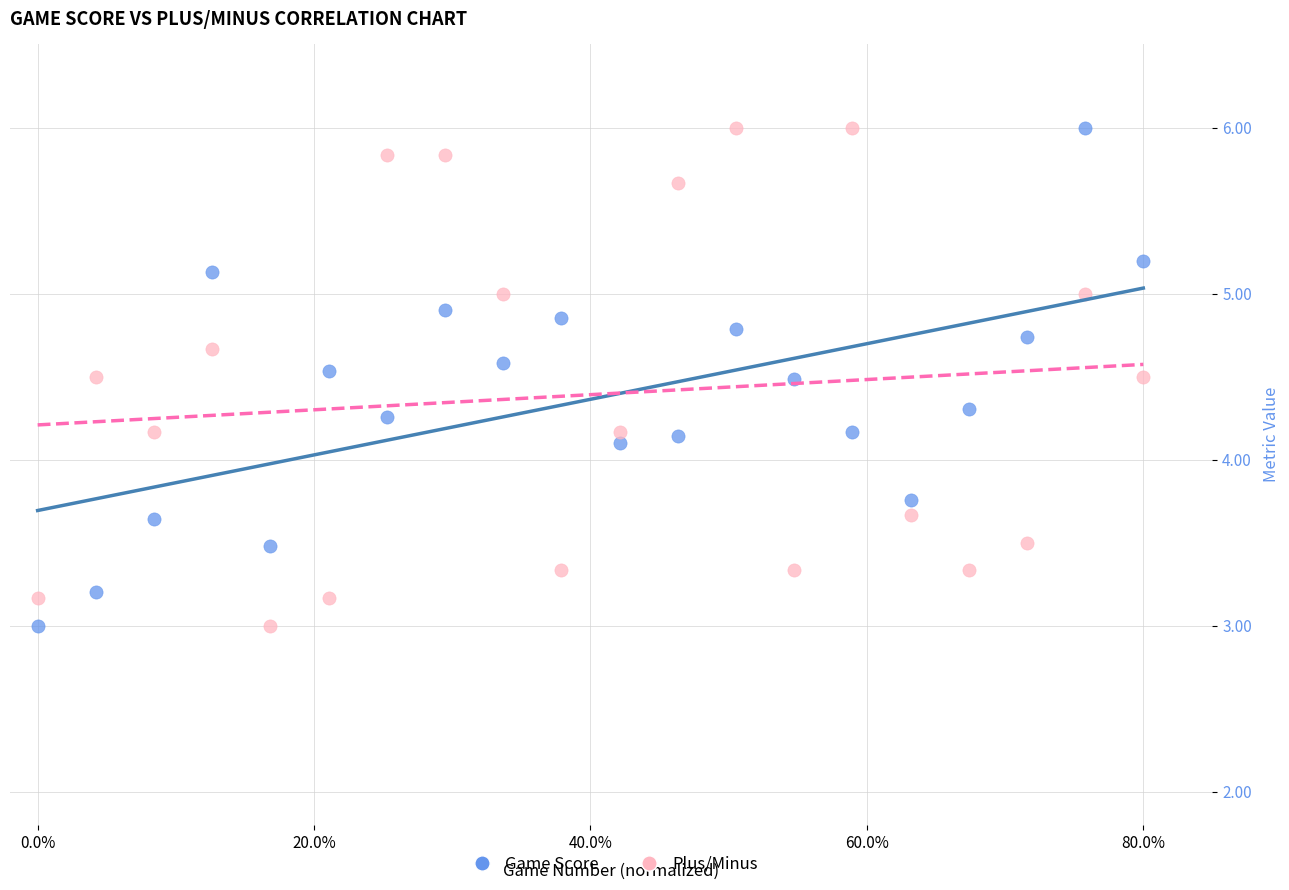

Across all data points, what is the range of X values (max minus min)?

0.8